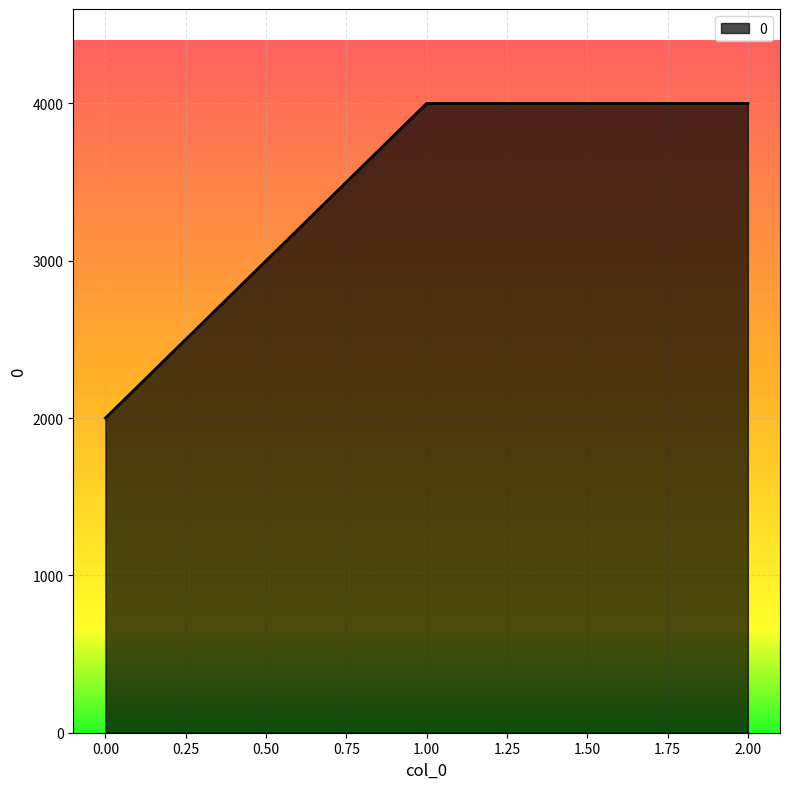

What is the minimum value shown in the chart?

2000